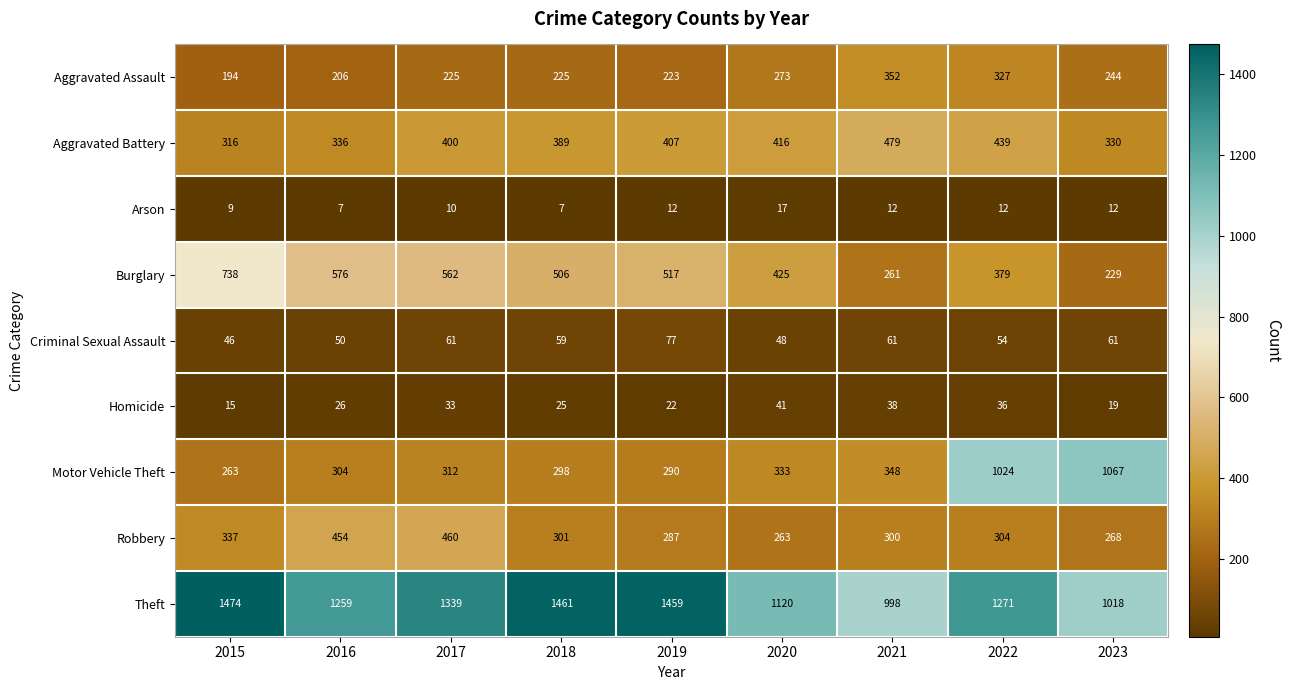

Is it true that Burglary equals 924 at 2016?

False